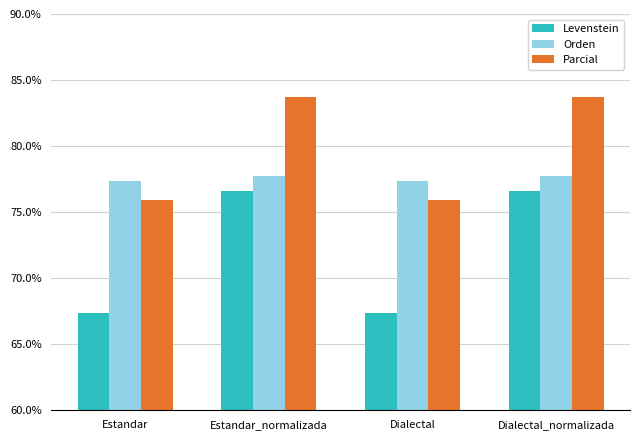

Does the chart contain stacked bars?

No